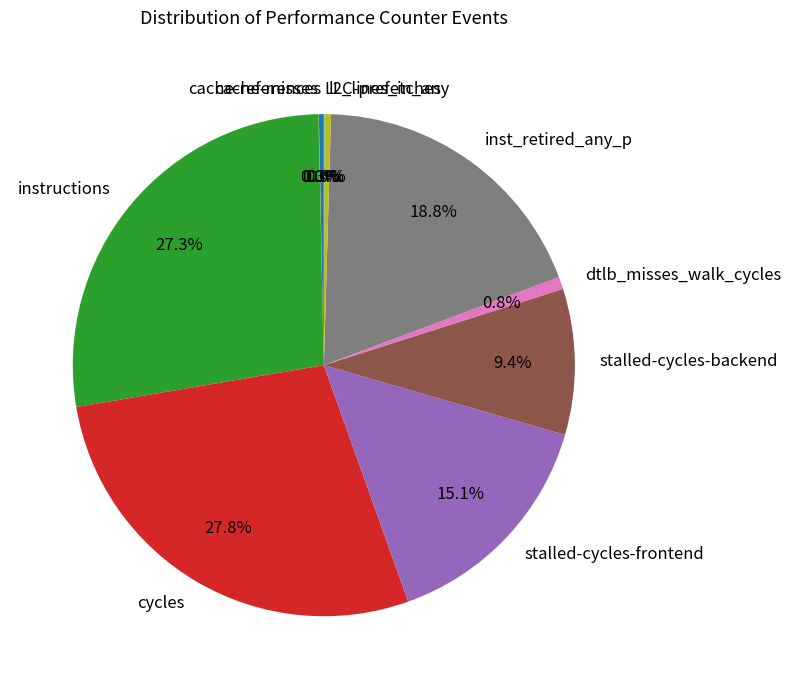

Combined, do stalled-cycles-backend and inst_retired_any_p account for over 50%?

No